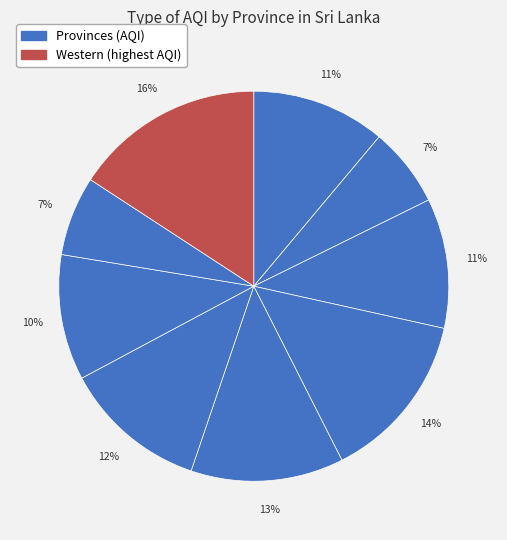

How many segments does this pie chart have?

9